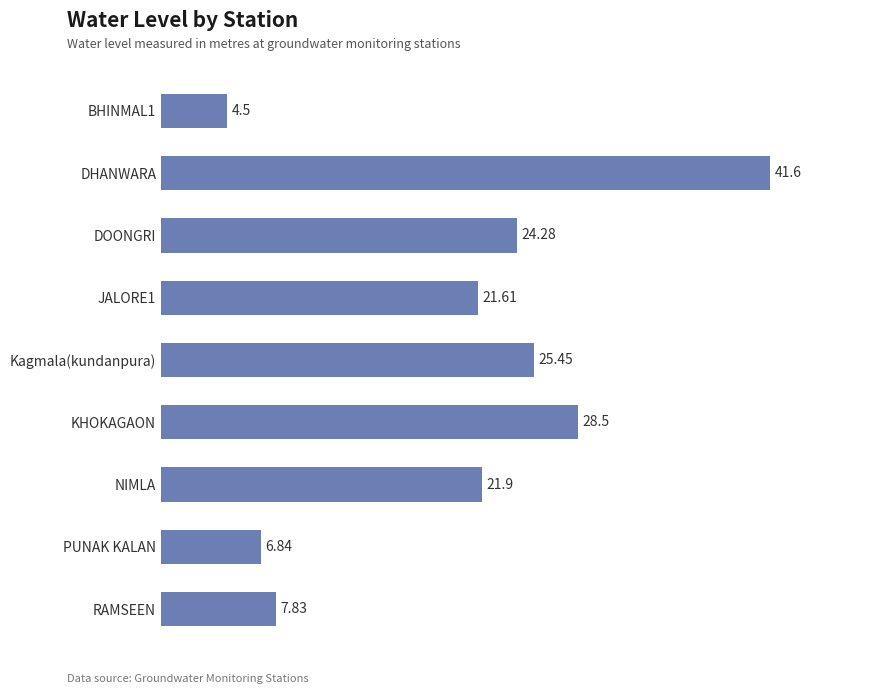

Which category has the highest value across all series?

DHANWARA